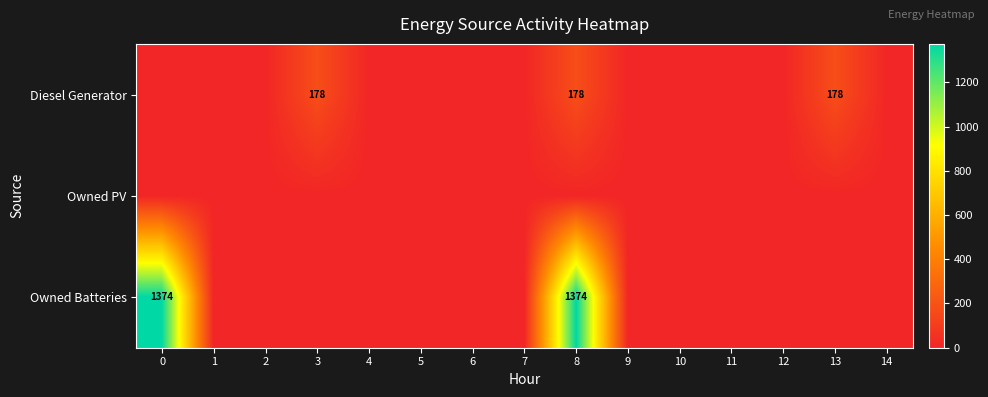

The value of Owned Batteries at 0 is 1374. True or false?

True